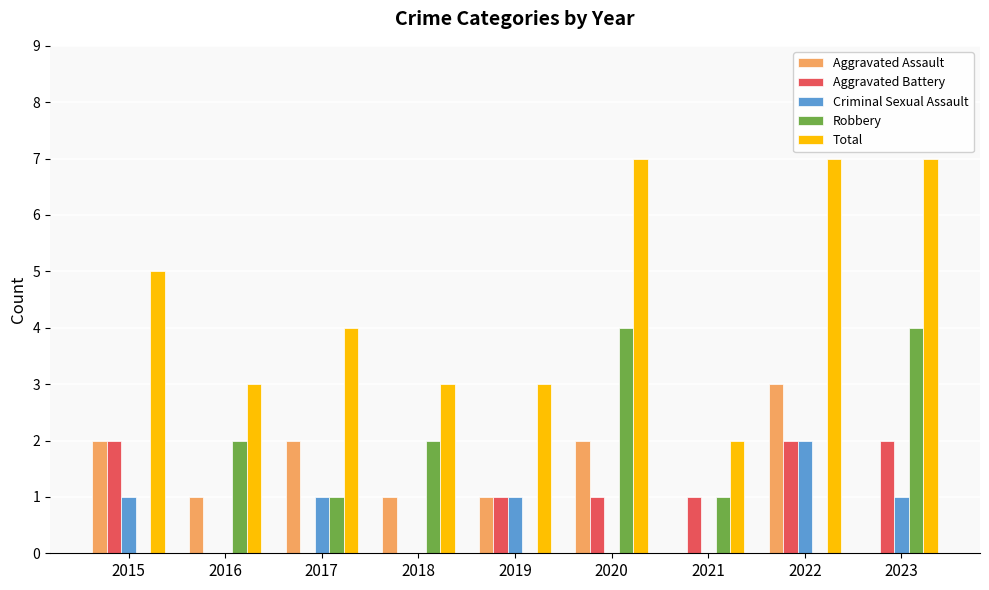

The Total series shows 2 at 2018. True or false?

False